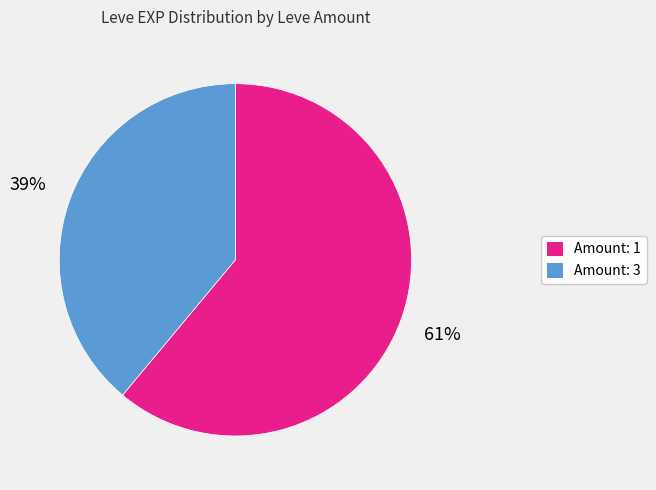

To the nearest percent, what is the difference between the largest and smallest slice percentages?

22%